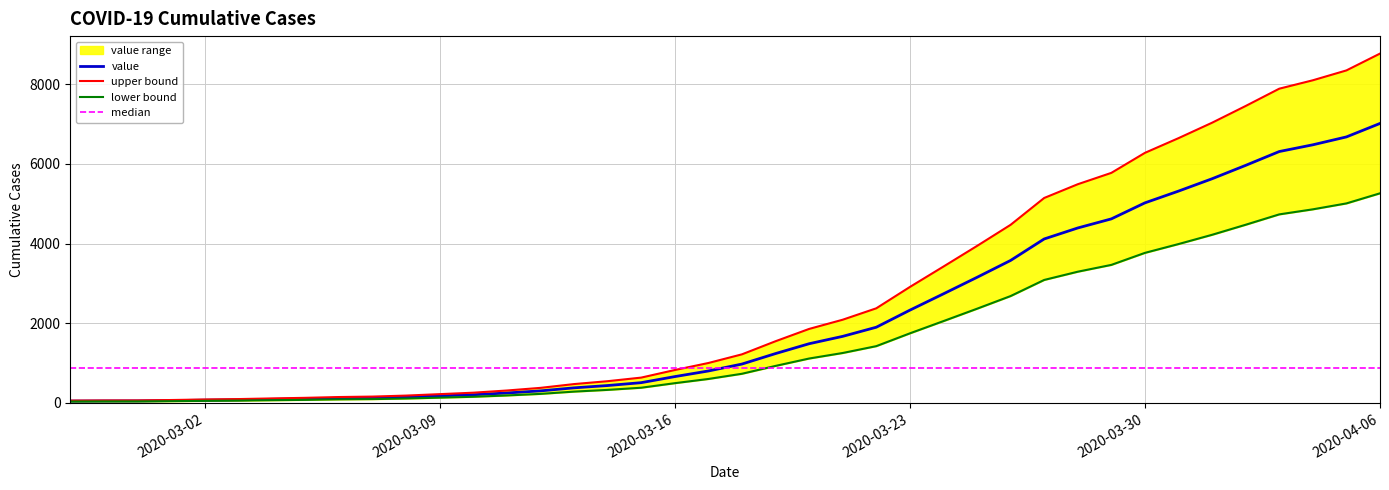

What is the label of the 3rd point from the right?

2020-04-04